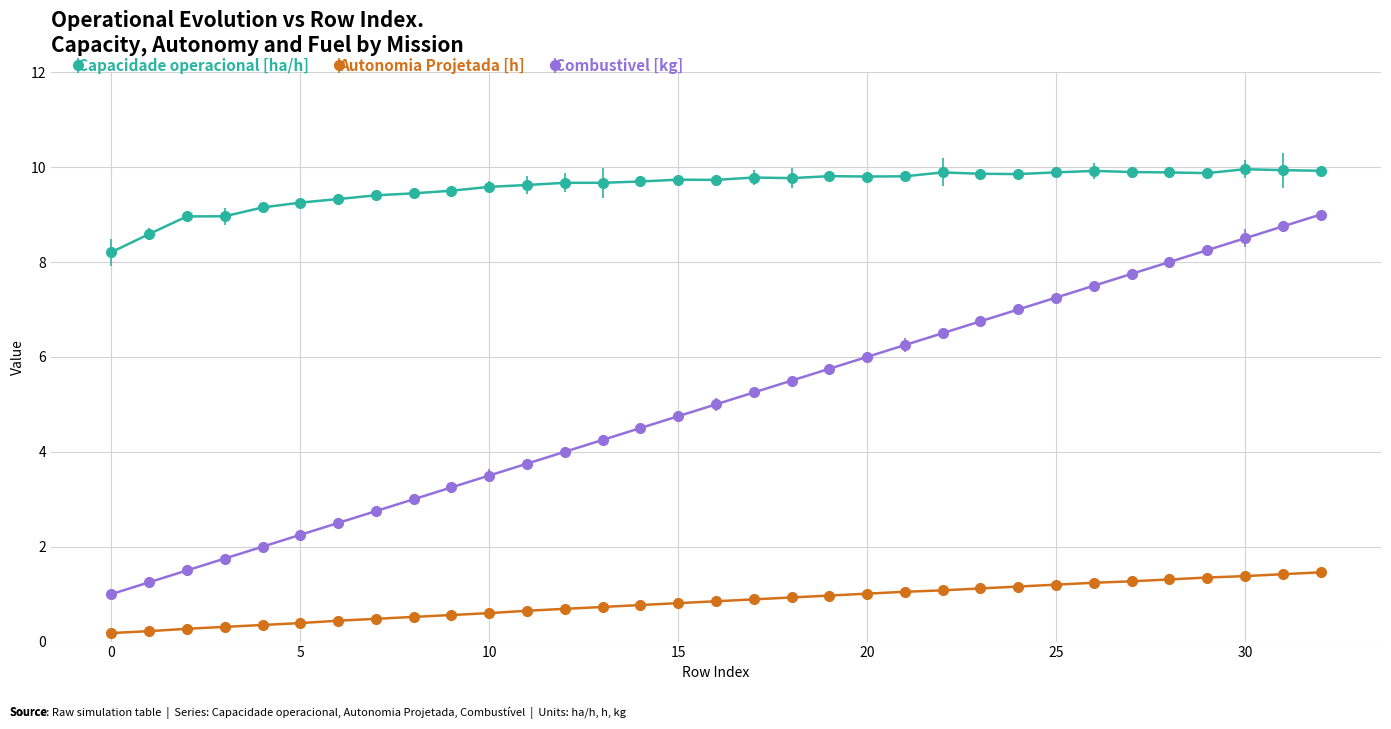

Where is Combustivel [kg] nearest to the value 5?

16